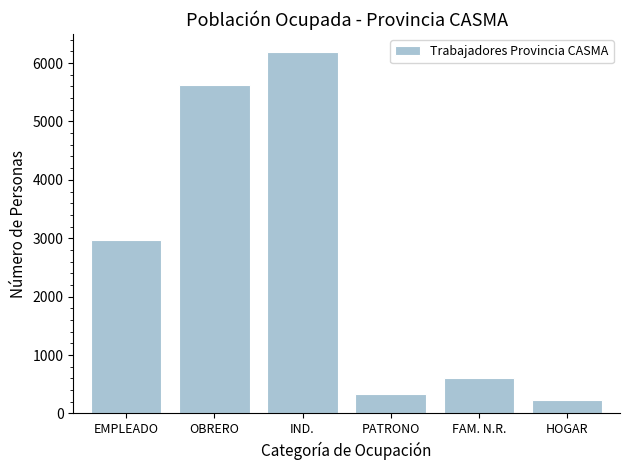

Reading left to right, transcribe all the data shown in this chart.

EMPLEADO=2963	OBRERO=5625	IND.=6188	PATRONO=336	FAM. N.R.=614	HOGAR=226